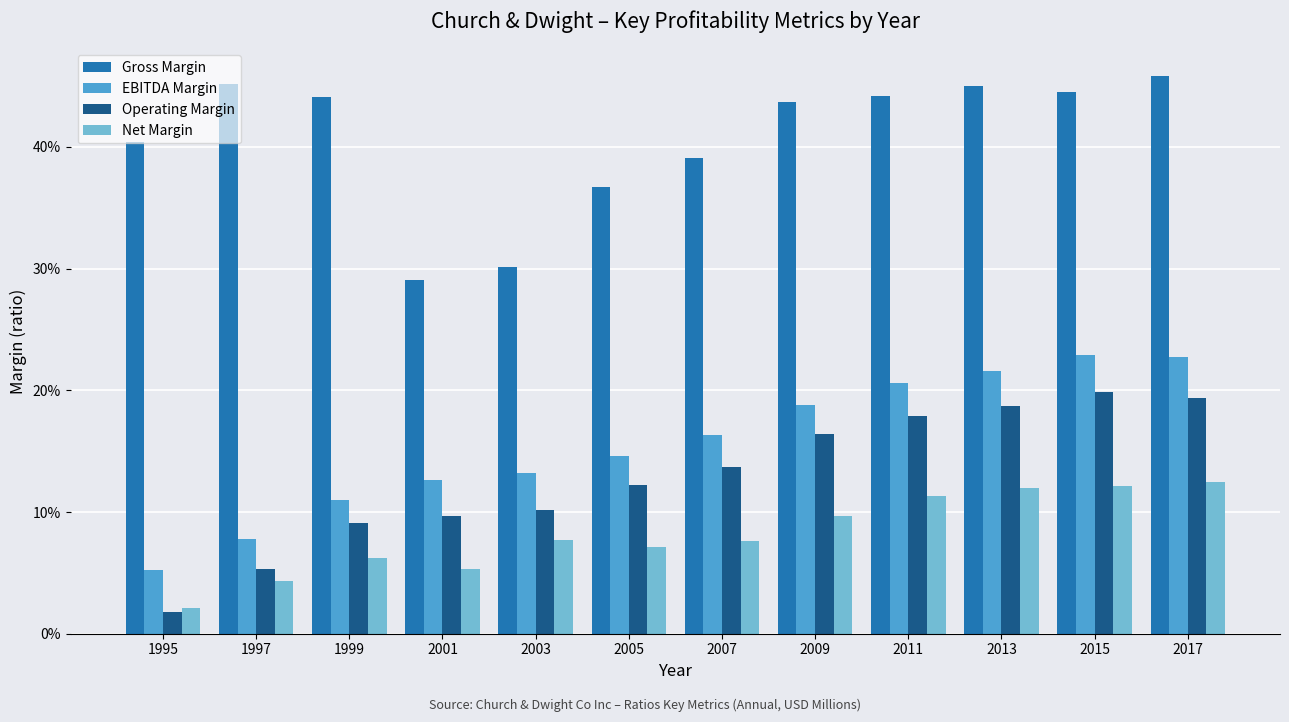

What are all the series names shown in the legend?

Gross Margin, EBITDA Margin, Operating Margin, Net Margin